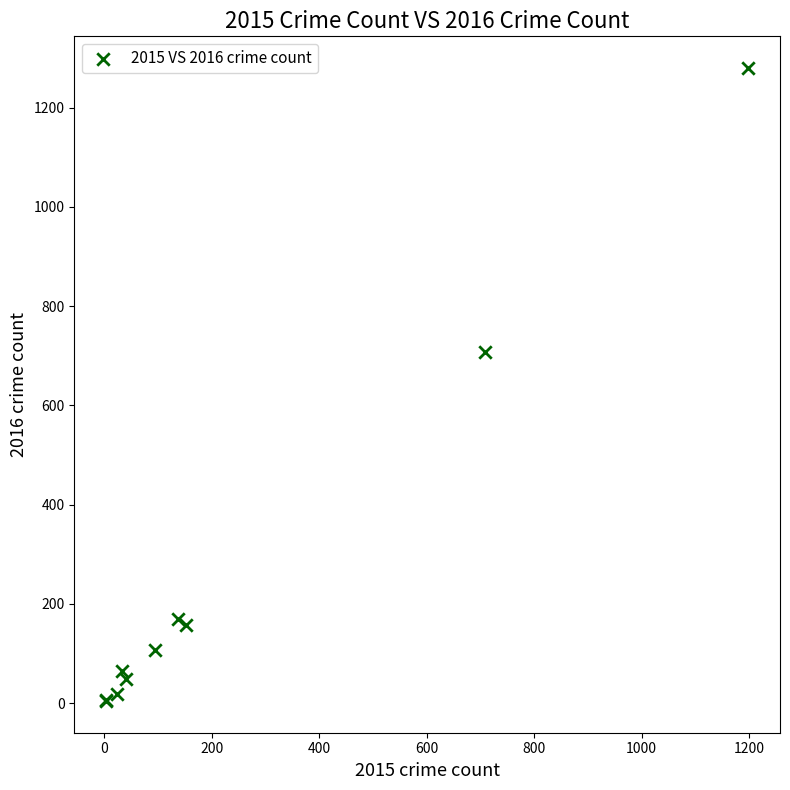

What Y value in the scatter plot is closest to 642?

707